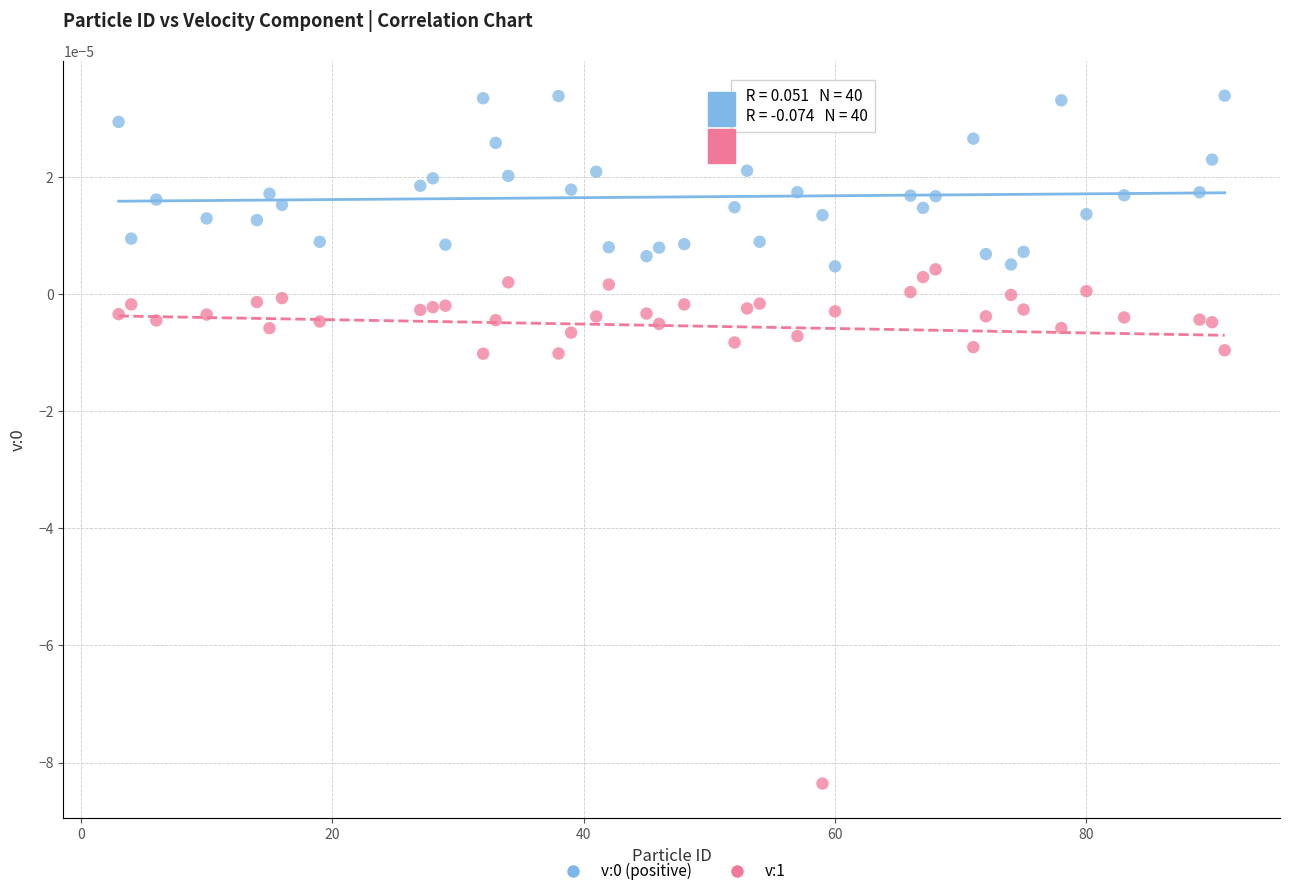

Across all data points, what is the range of X values (max minus min)?

88.0